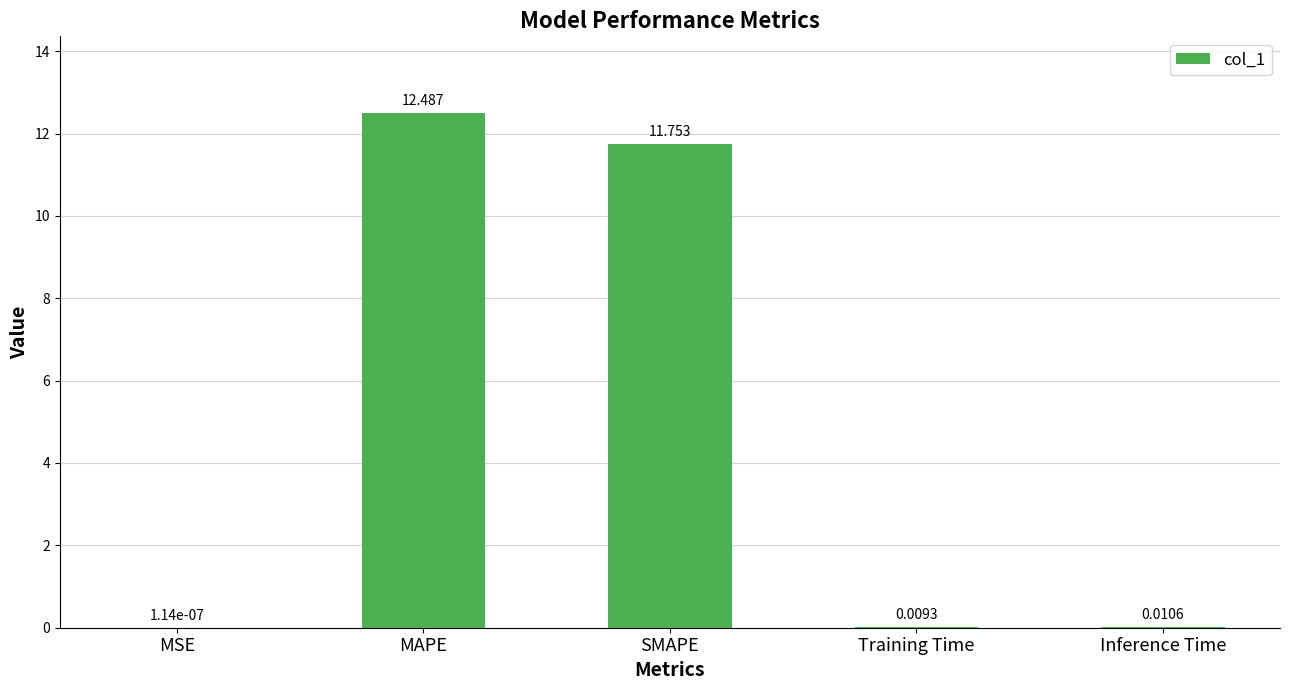

Which category has the highest value across all series?

MAPE